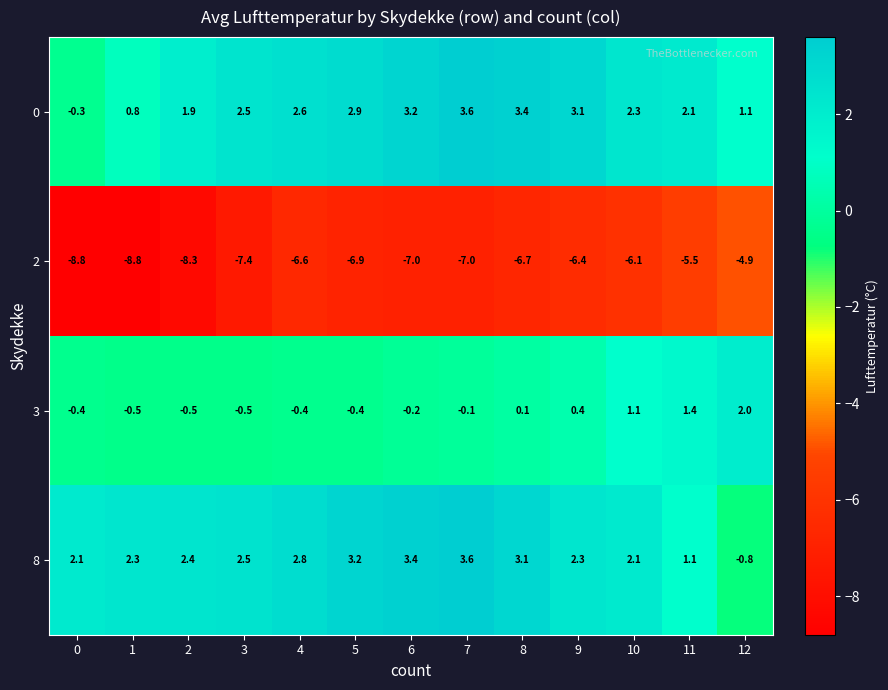

How many data points does each series have?

13